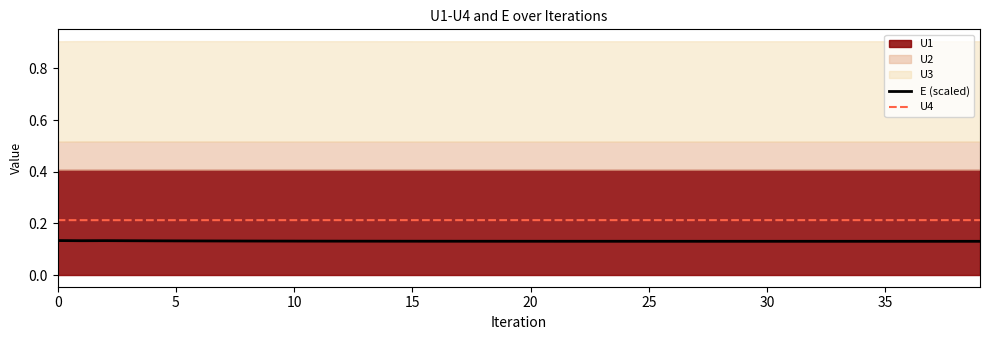

What is the approximate value of U4 at 32?

0.2